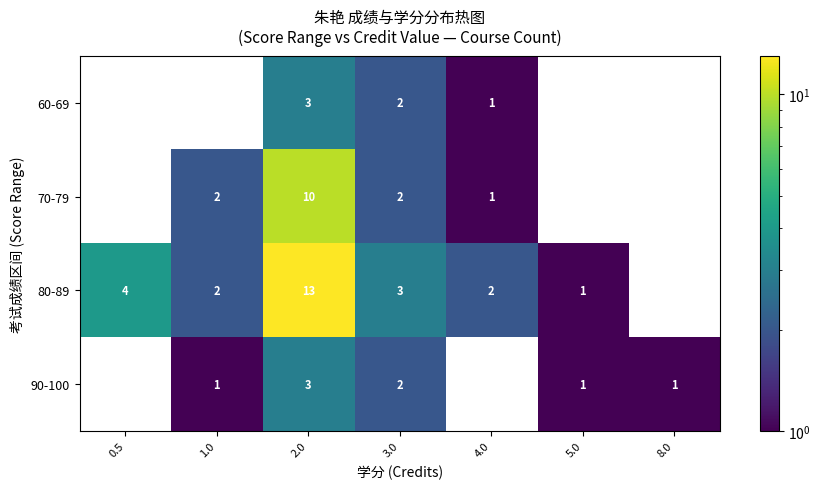

What is the total value across all series at 3.0?

9